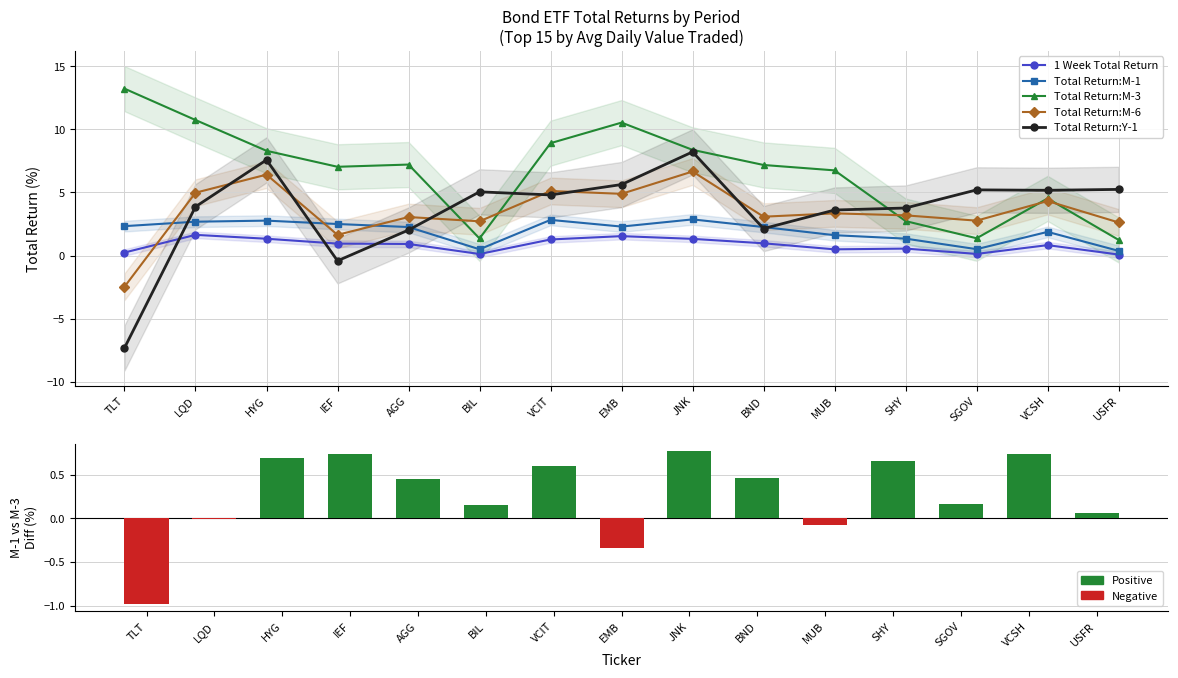

What is the minimum value for Total Return:M-6?

-2.5